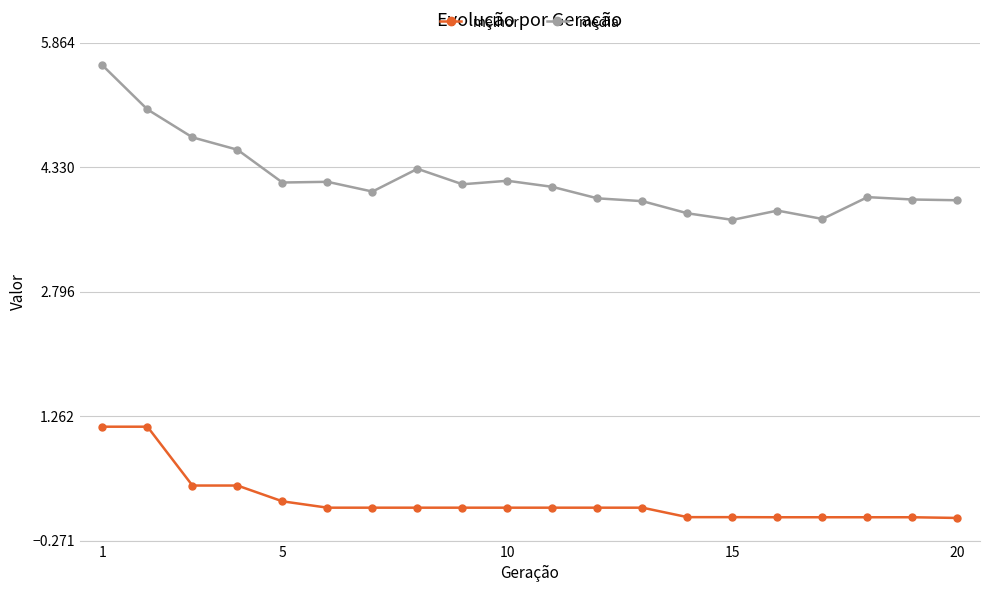

Rank the series by their maximum value, from lowest to highest.

melhor, media